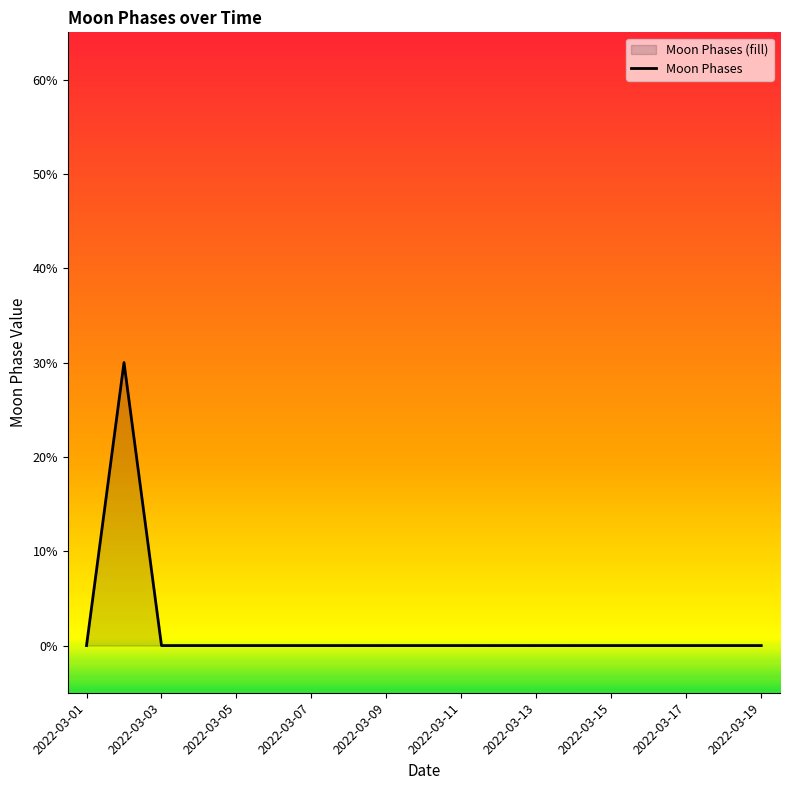

Between 18 and 2022-03-15, which is larger?

18